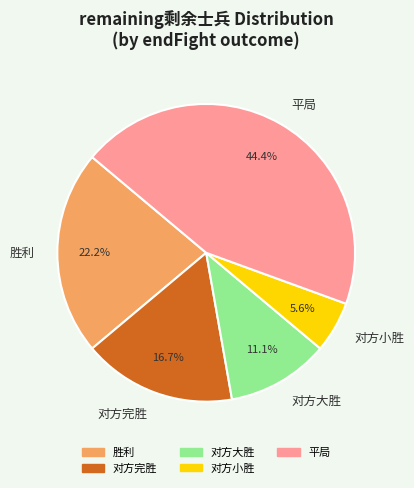

Which has a higher value, 对方大胜 or 胜利?

胜利